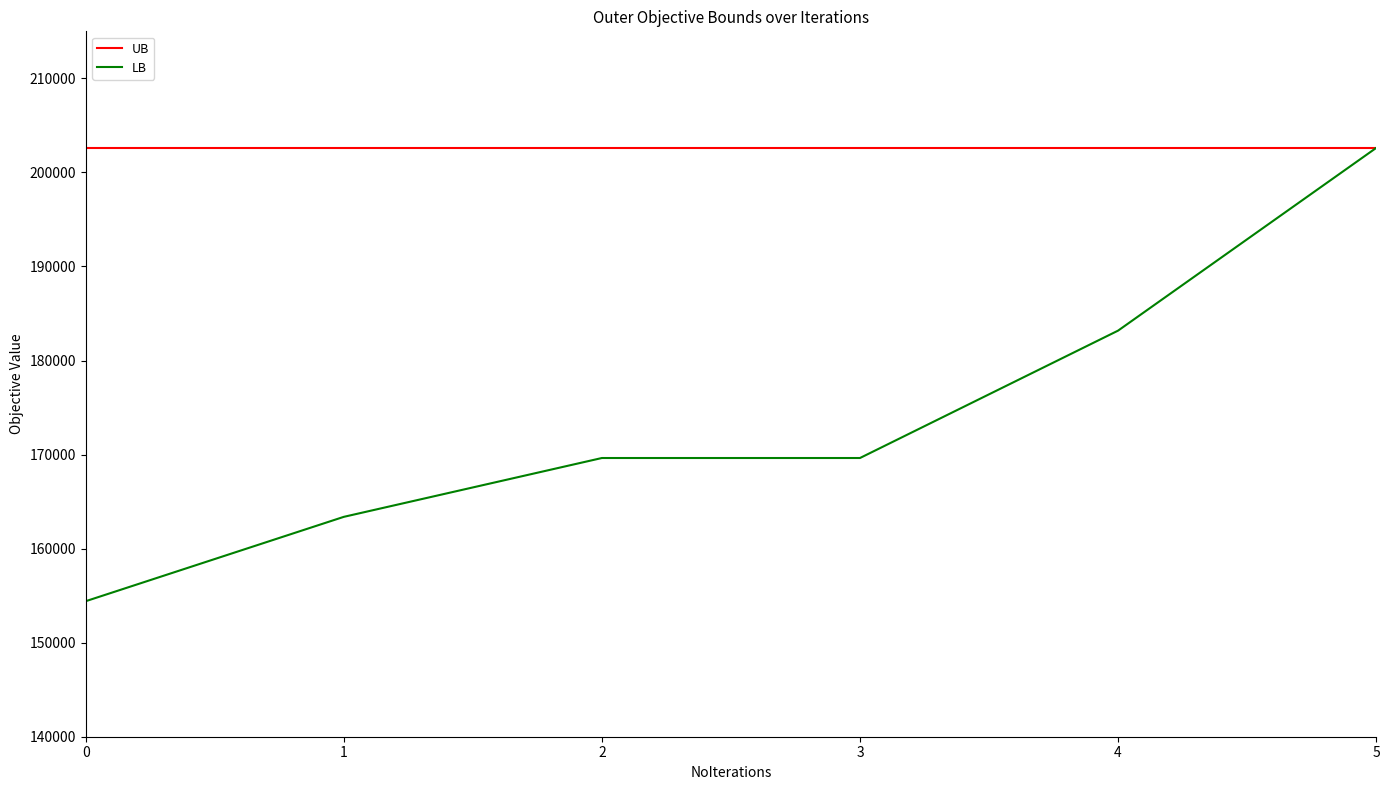

Which series changed the most between 3 and 5?

LB